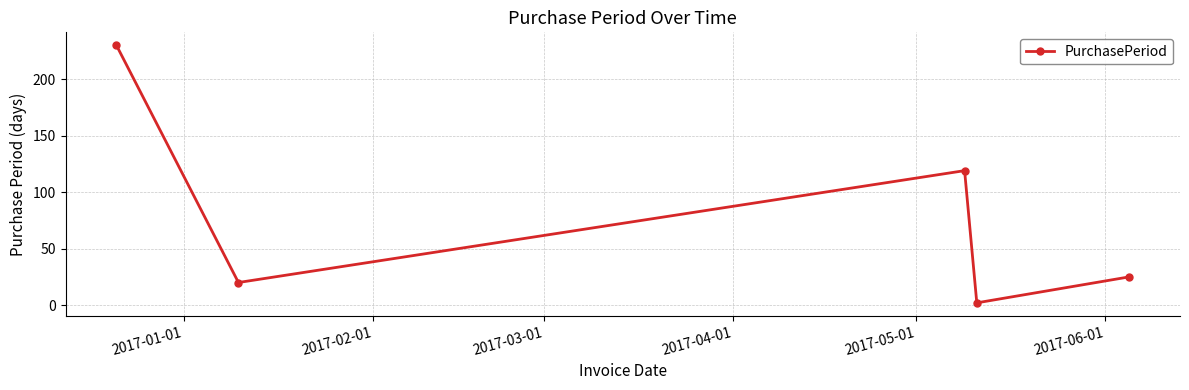

What is the minimum value shown in the chart?

2